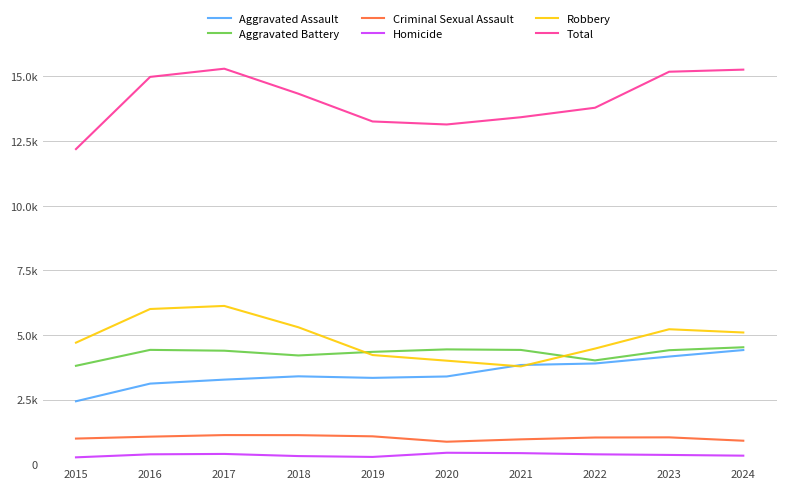

Reading left to right, extract all data points from this chart.

Aggravated Assault: 2015=2432	2016=3115	2017=3269	2018=3397	2019=3337	2020=3391	2021=3835	2022=3893	2023=4162	2024=4413
Aggravated Battery: 2015=3804	2016=4420	2017=4388	2018=4204	2019=4343	2020=4439	2021=4418	2022=4013	2023=4407	2024=4521
Criminal Sexual Assault: 2015=989	2016=1063	2017=1124	2018=1121	2019=1076	2020=867	2021=959	2022=1030	2023=1036	2024=906
Homicide: 2015=263	2016=380	2017=395	2018=312	2019=279	2020=440	2021=426	2022=380	2023=356	2024=328
Robbery: 2015=4699	2016=6001	2017=6120	2018=5294	2019=4220	2020=4002	2021=3781	2022=4470	2023=5218	2024=5092
Total: 2015=12187	2016=14979	2017=15296	2018=14328	2019=13255	2020=13139	2021=13419	2022=13786	2023=15179	2024=15260